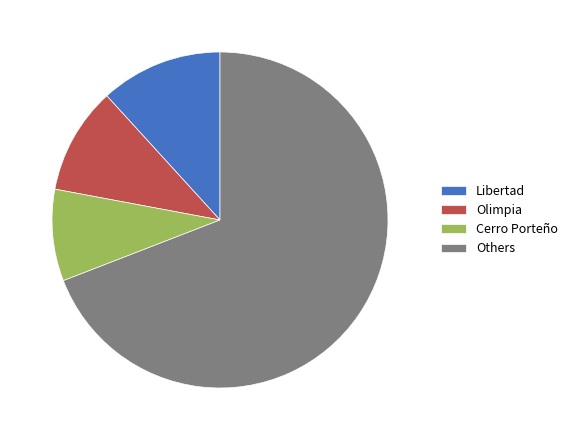

Is the sum of Others and Cerro Porteño greater than half?

Yes